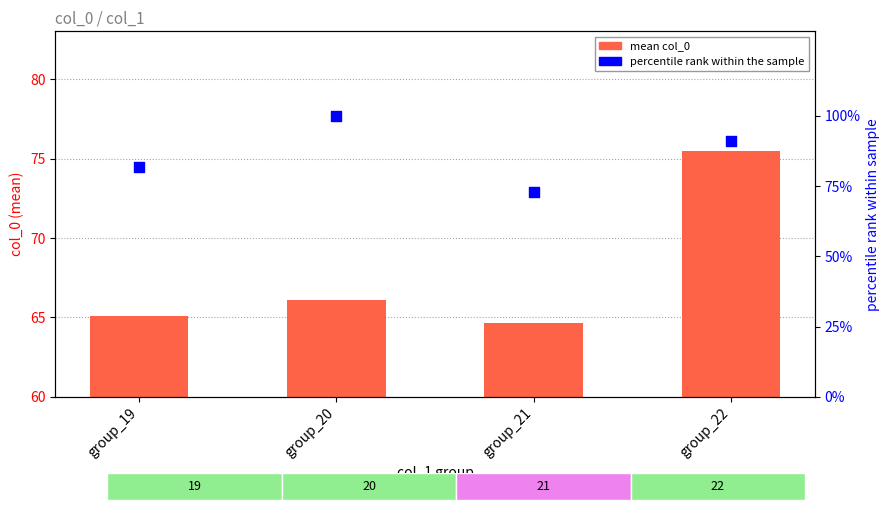

What is the total value across all series at group_20?

166.1